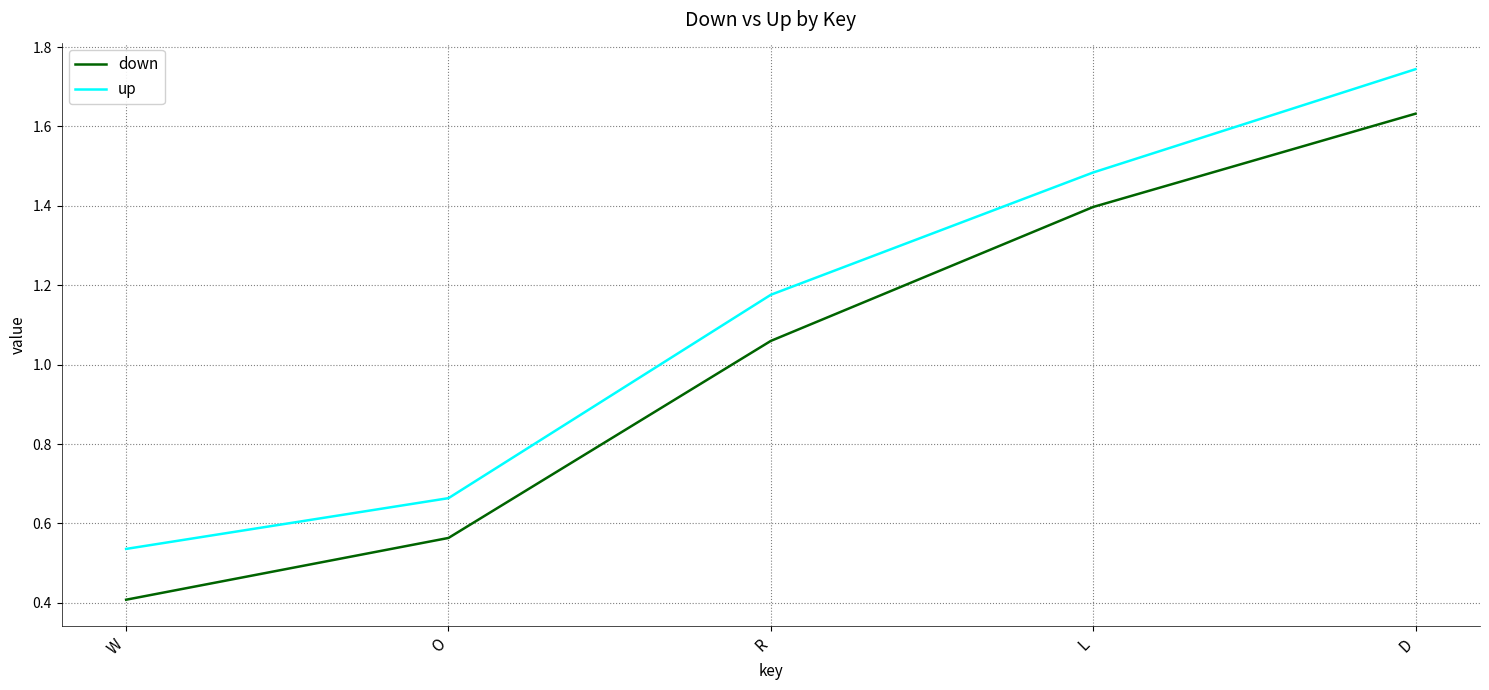

Which series has the widest spread of values?

down